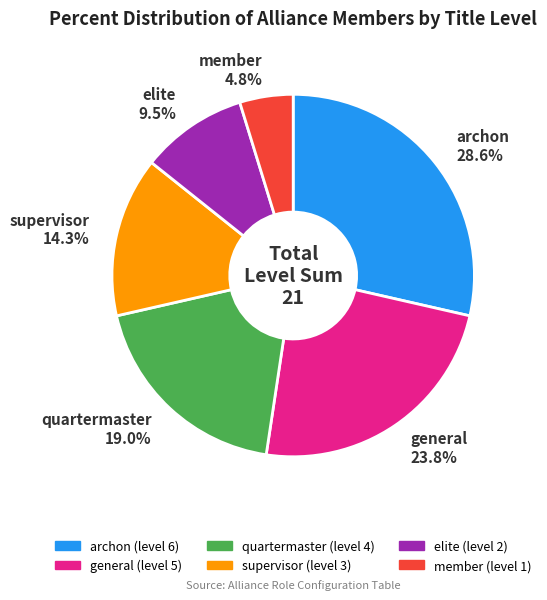

Is there a majority slice in this chart?

No